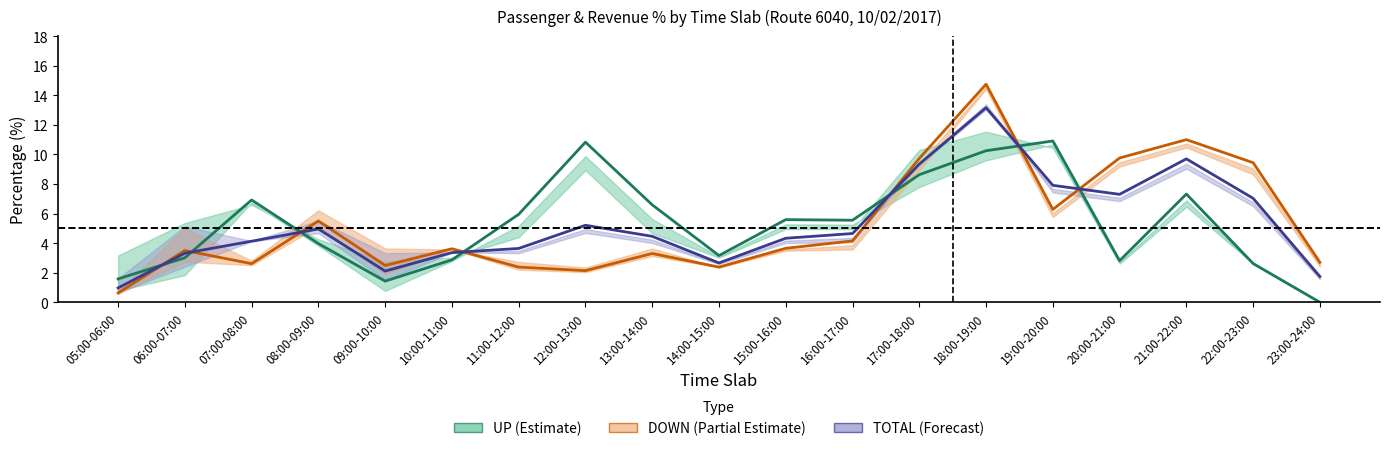

True or false: UP Revenue % has more than 0 points higher than both neighbors.

True